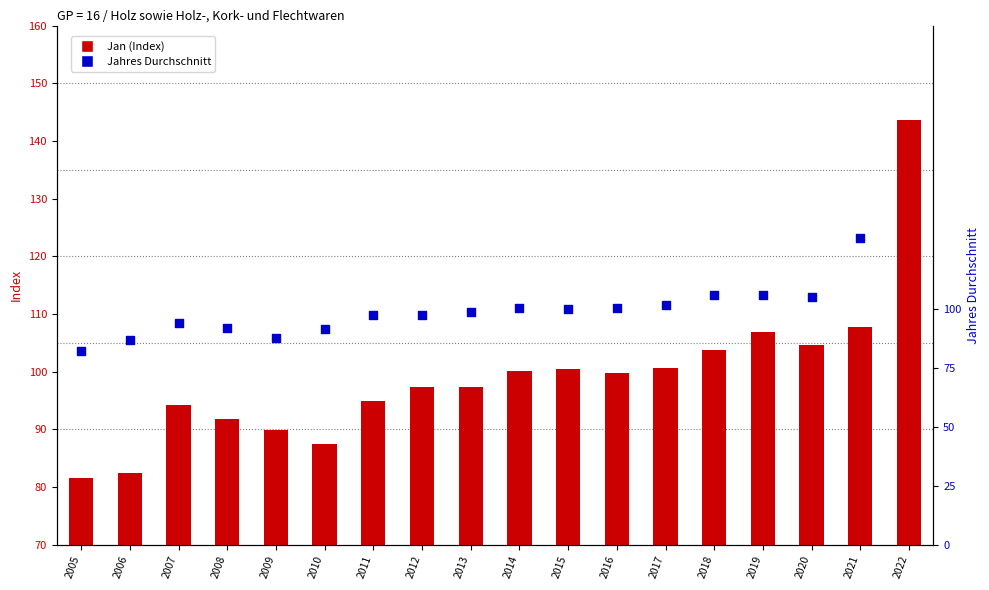

What is the change in value from 2010 to 2011?

+7.4